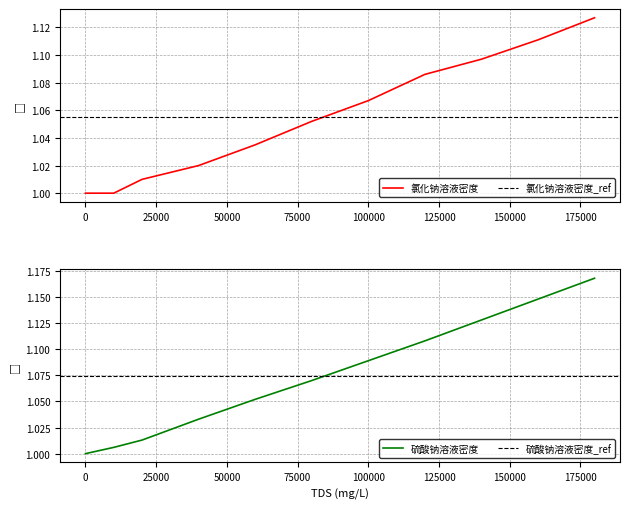

Rank the series at 10000 from lowest to highest value.

氯化钠溶液密度, 硫酸钠溶液密度